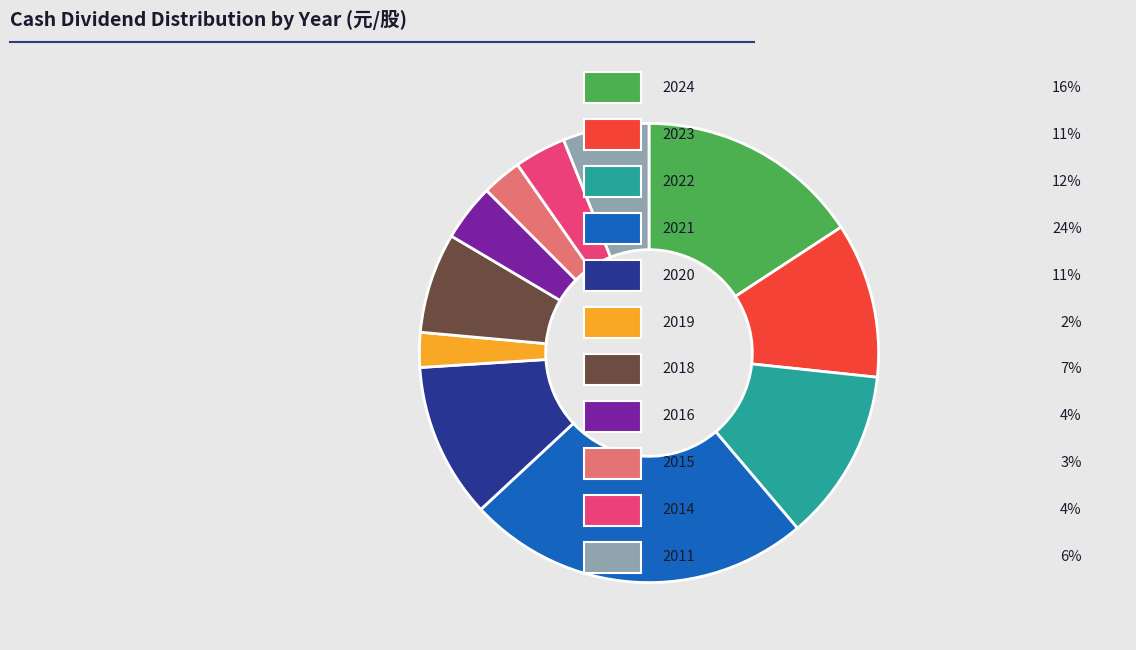

Is there any slice that represents more than half of the pie?

No